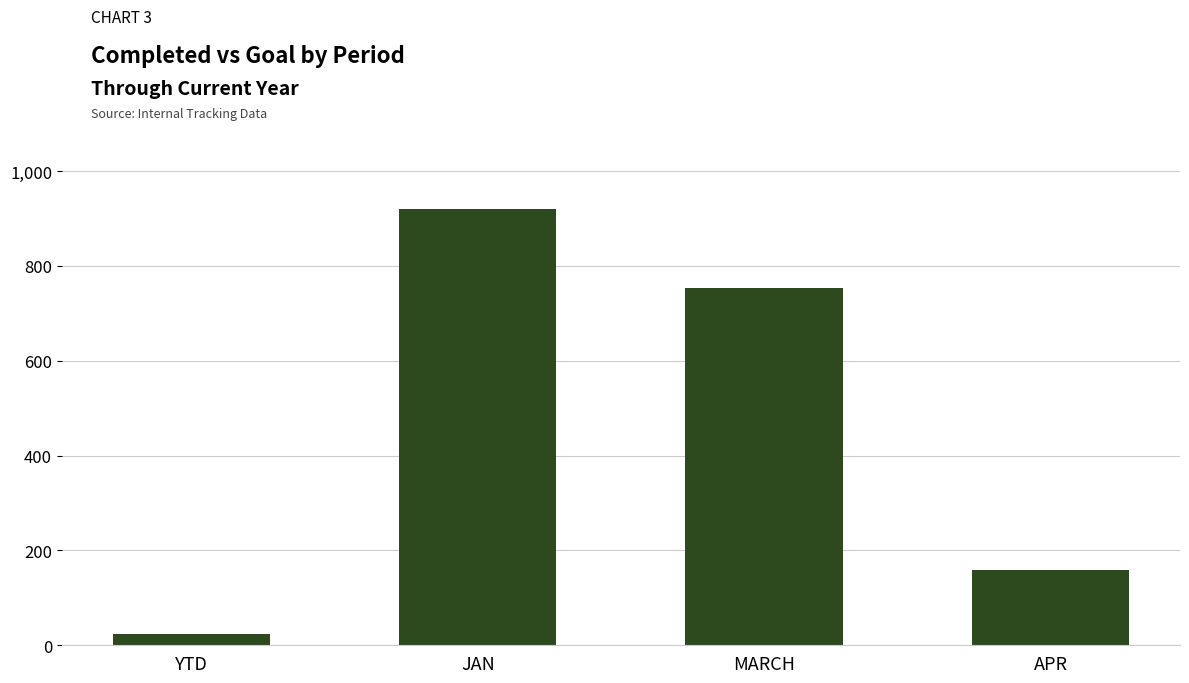

What is the change in value from YTD to APR?

+136